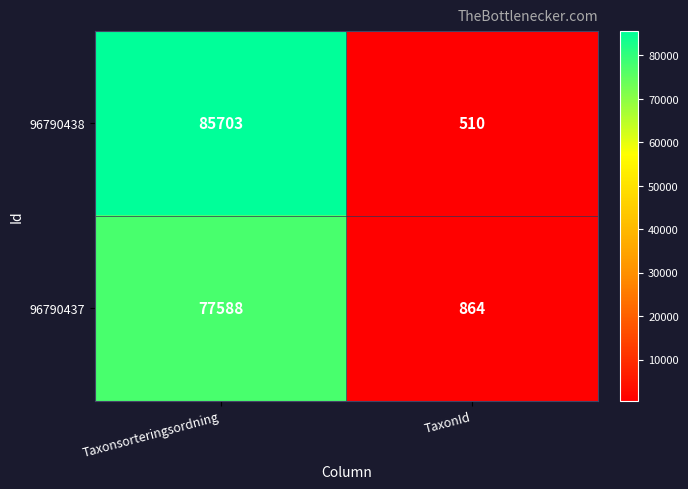

Which label corresponds to the largest value in the chart?

Taxonsorteringsordning